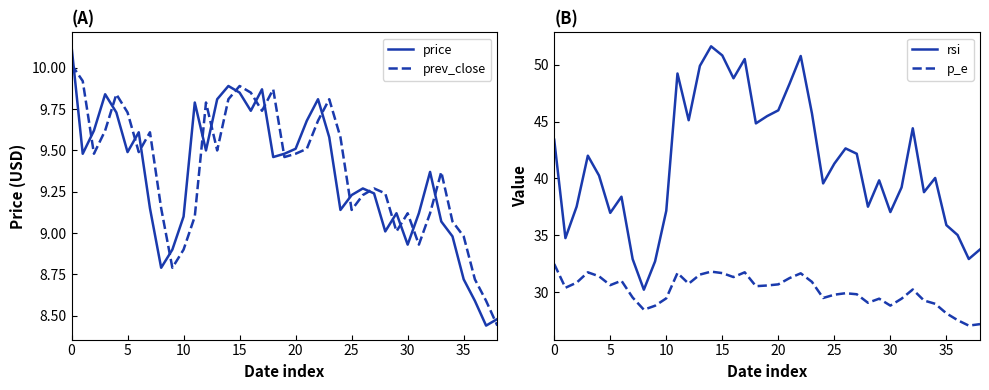

What are all the series names shown in the legend?

price, prev_close, rsi, p_e